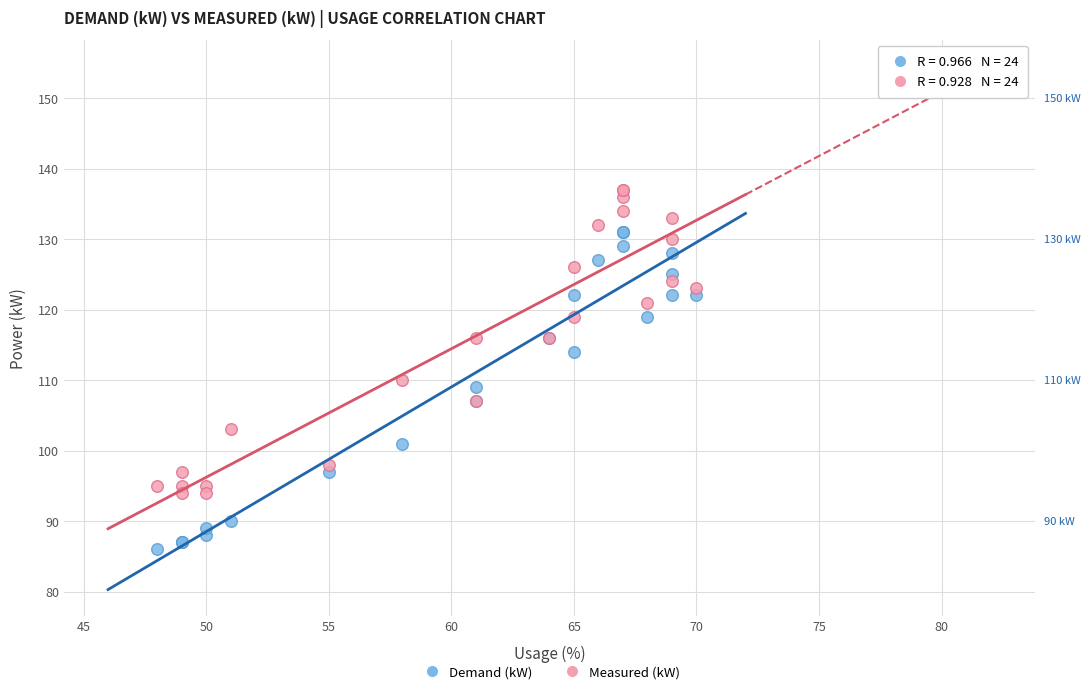

Across all series, what Y value is closest to 111?

110